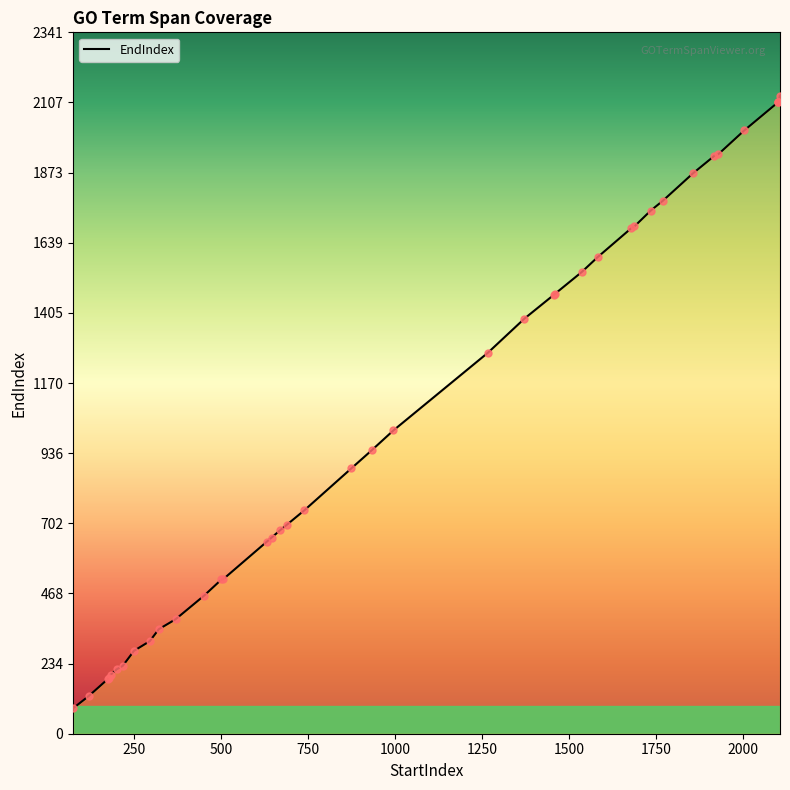

What is the change in value from 179 to 1856?

+1685